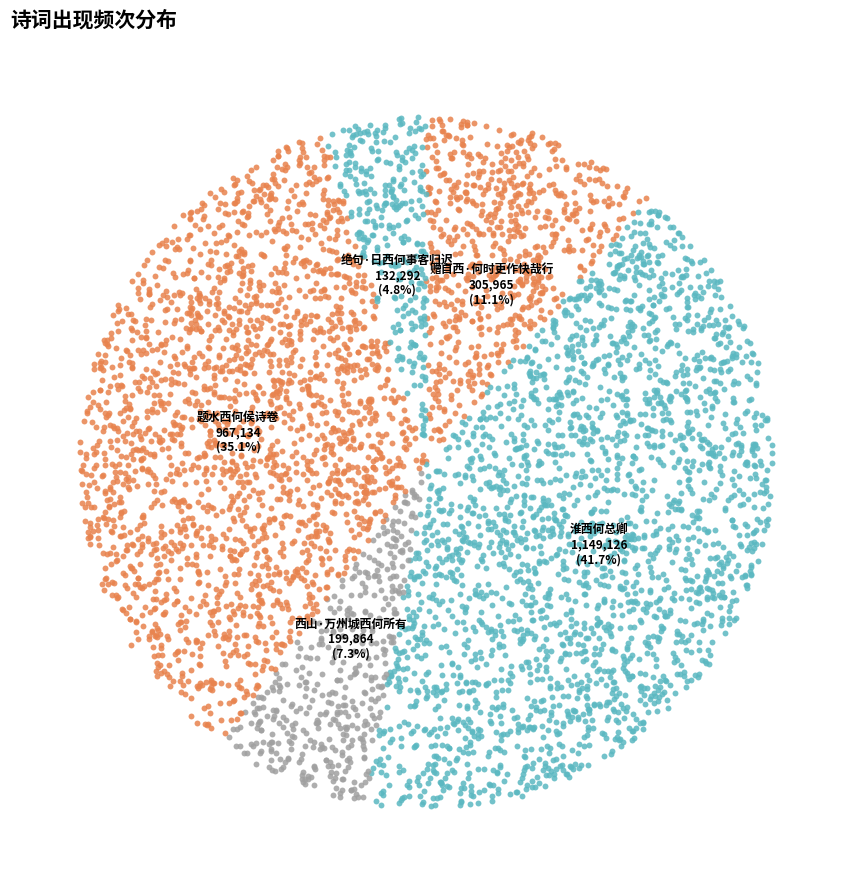

What percentage is the 淮西何总卿 slice, to the nearest percent?

42%